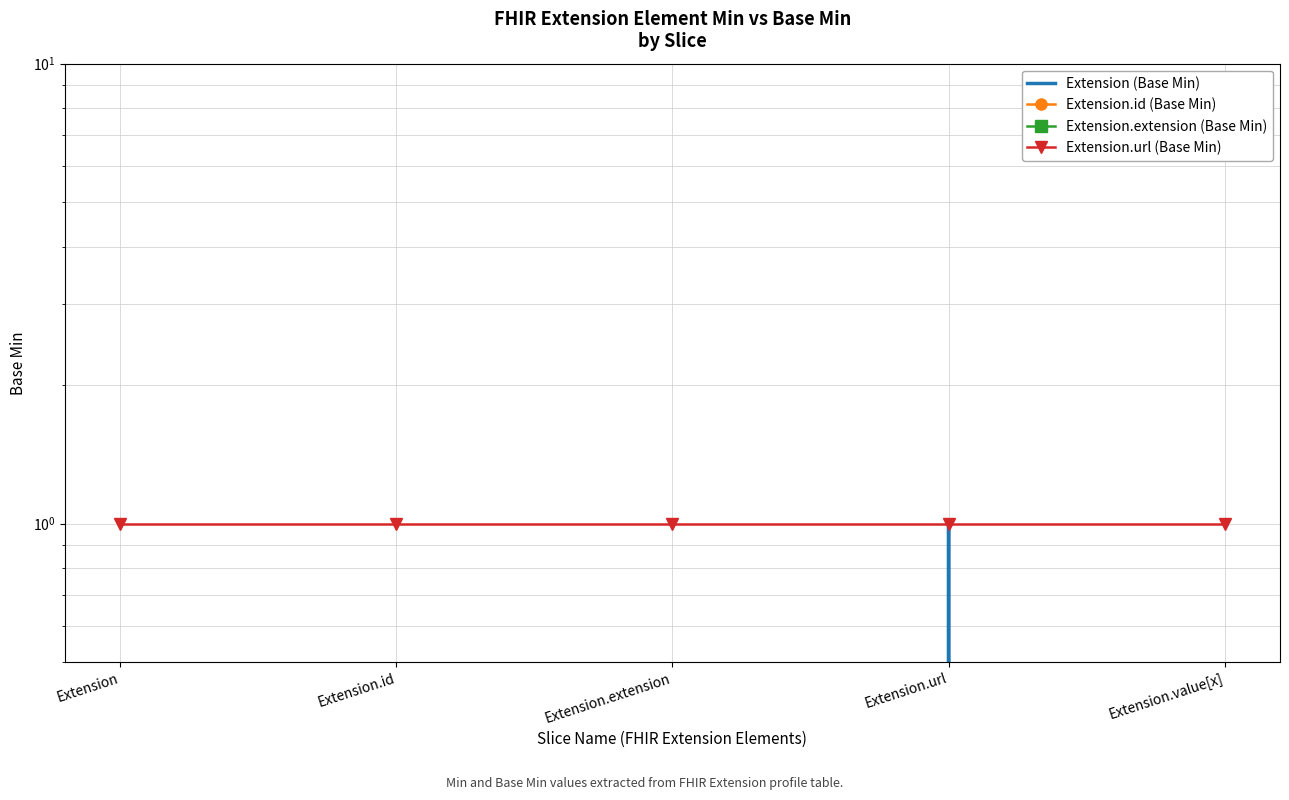

Reading right to left, extract all data points from this chart.

Extension (Base Min): Extension.value[x]=0	Extension.url=1	Extension.extension=0	Extension.id=0	Extension=0
Extension.id (Base Min): Extension.value[x]=0	Extension.url=0	Extension.extension=0	Extension.id=0	Extension=0
Extension.extension (Base Min): Extension.value[x]=0	Extension.url=0	Extension.extension=0	Extension.id=0	Extension=0
Extension.url (Base Min): Extension.value[x]=1	Extension.url=1	Extension.extension=1	Extension.id=1	Extension=1